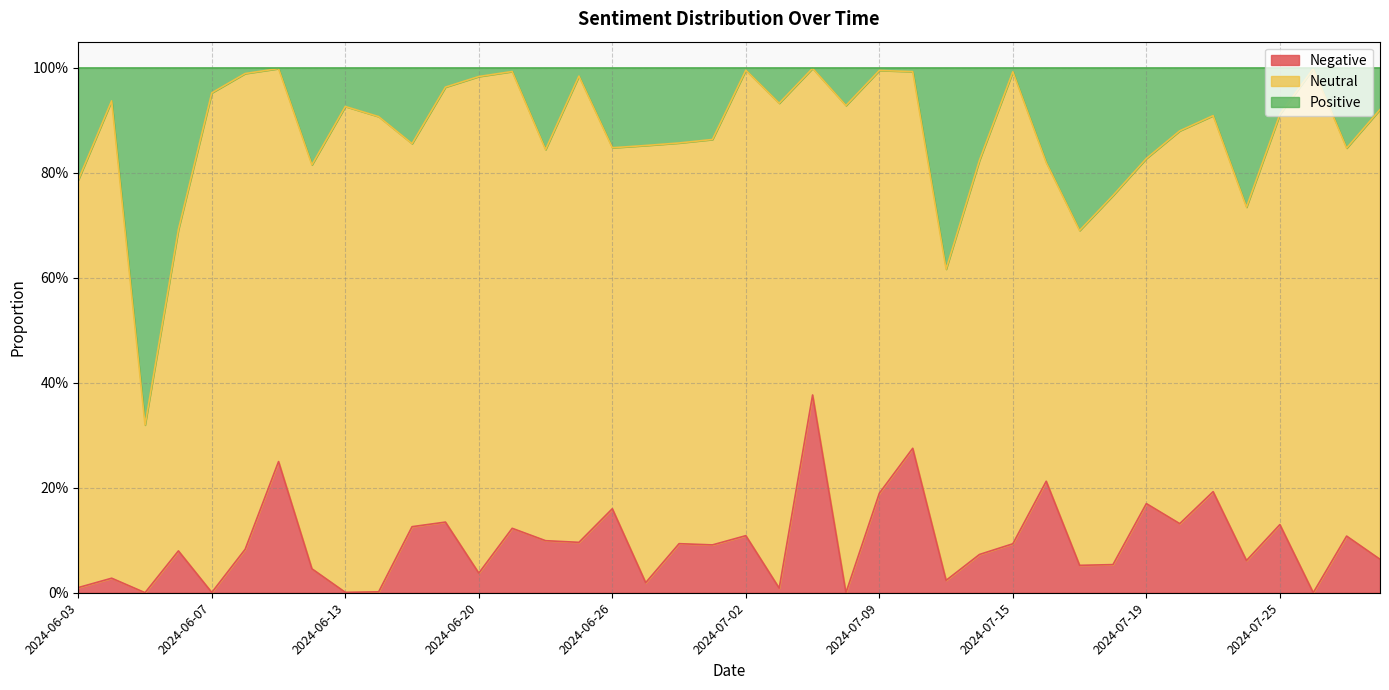

Between 2024-07-01 and 2024-07-15, which series saw the biggest shift?

Positive